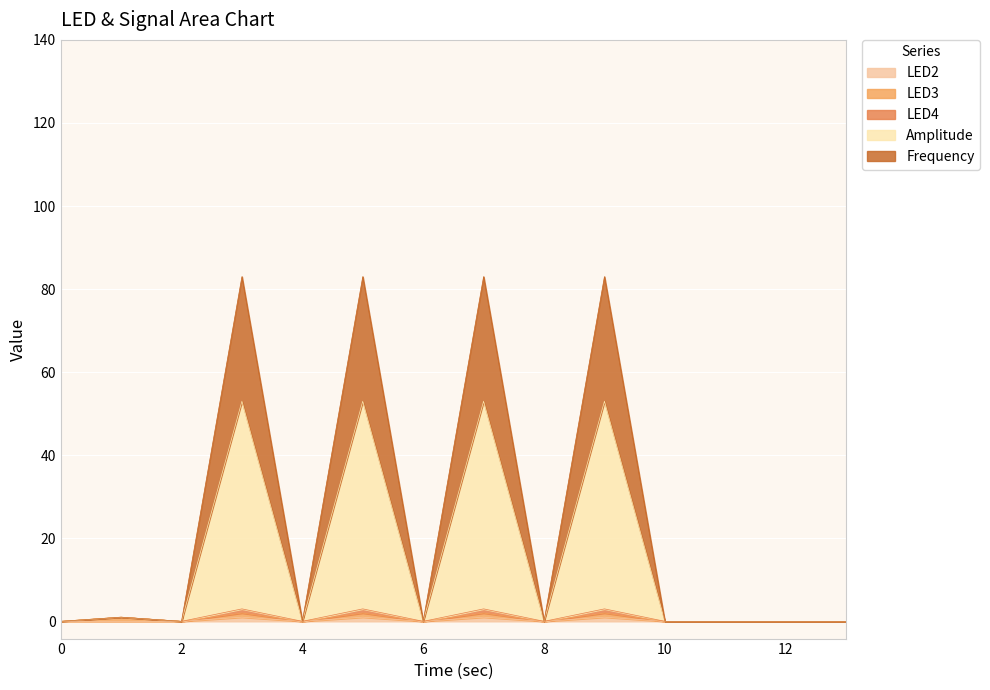

Which category has the highest value across all series?

3